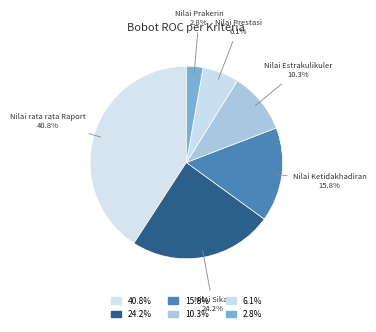

Rank the categories by value from highest to lowest.

Nilai rata rata Raport, Nilai Sikap, Nilai Ketidakhadiran, Nilai Estrakulikuler, Nilai Prestasi, Nilai Prakerin